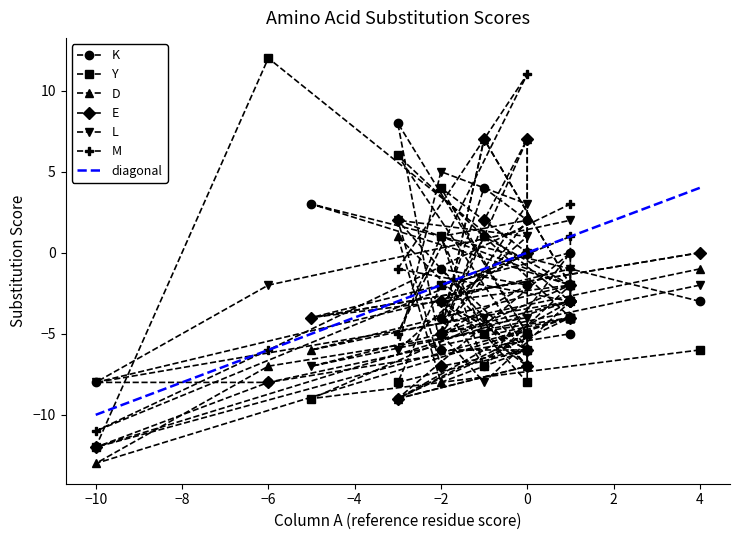

True or false: Y and K intersect in this chart.

True